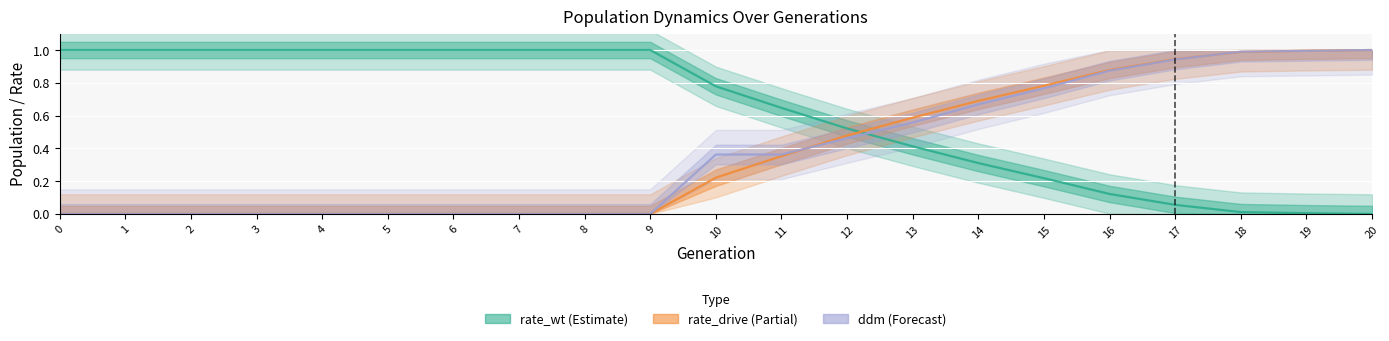

Is it true that ddm equals 0.5 at 0?

False